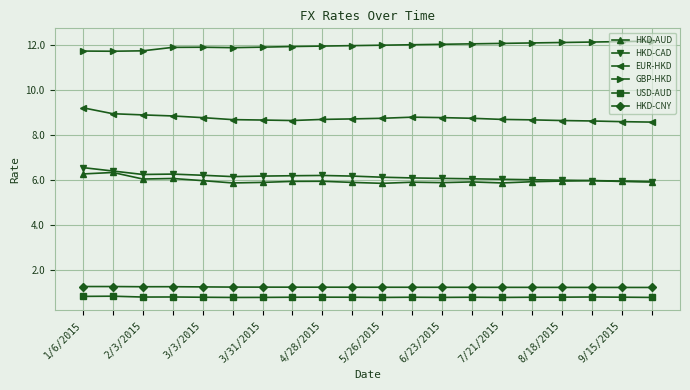

What is the value of the GBP-HKD point at the 6th from the left?

11.9